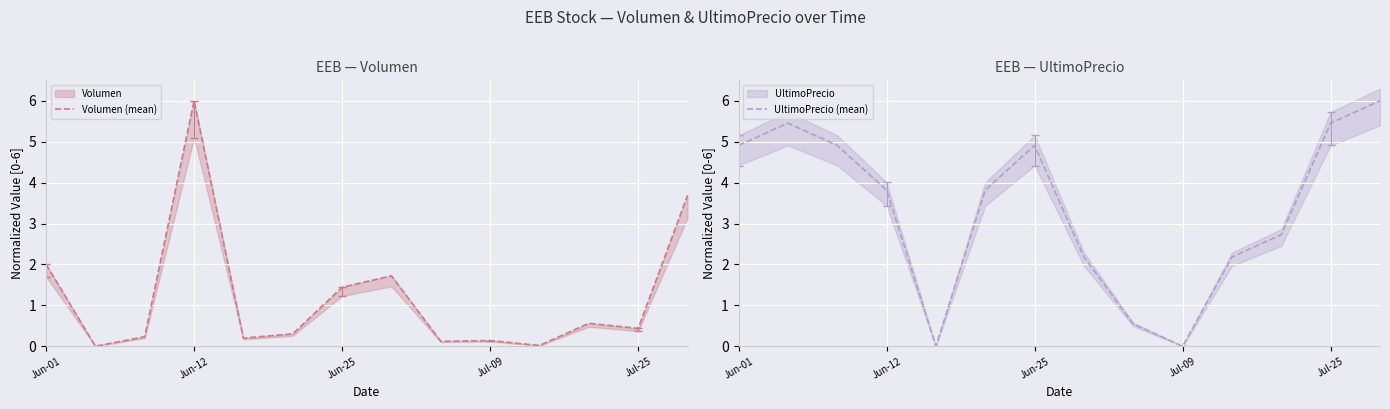

Is it true that UltimoPrecio (mean) equals 6.3 at Jun-12?

False